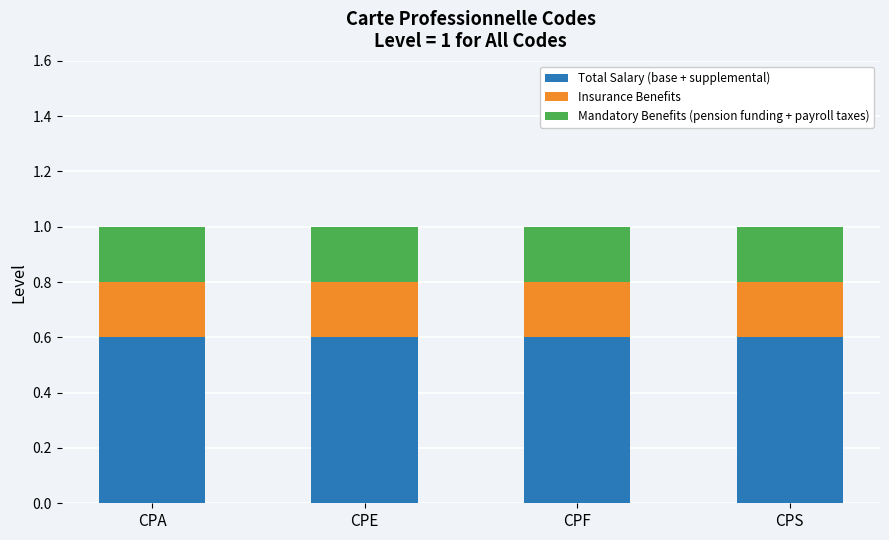

What is the maximum value for Total Salary (base + supplemental)?

0.6